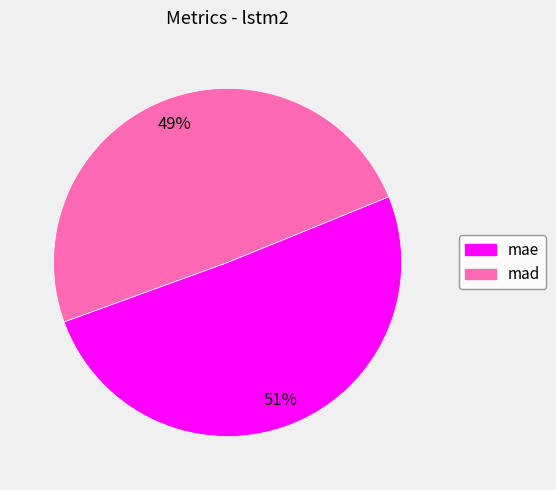

Do mae and mad together represent more than half of the pie?

Yes